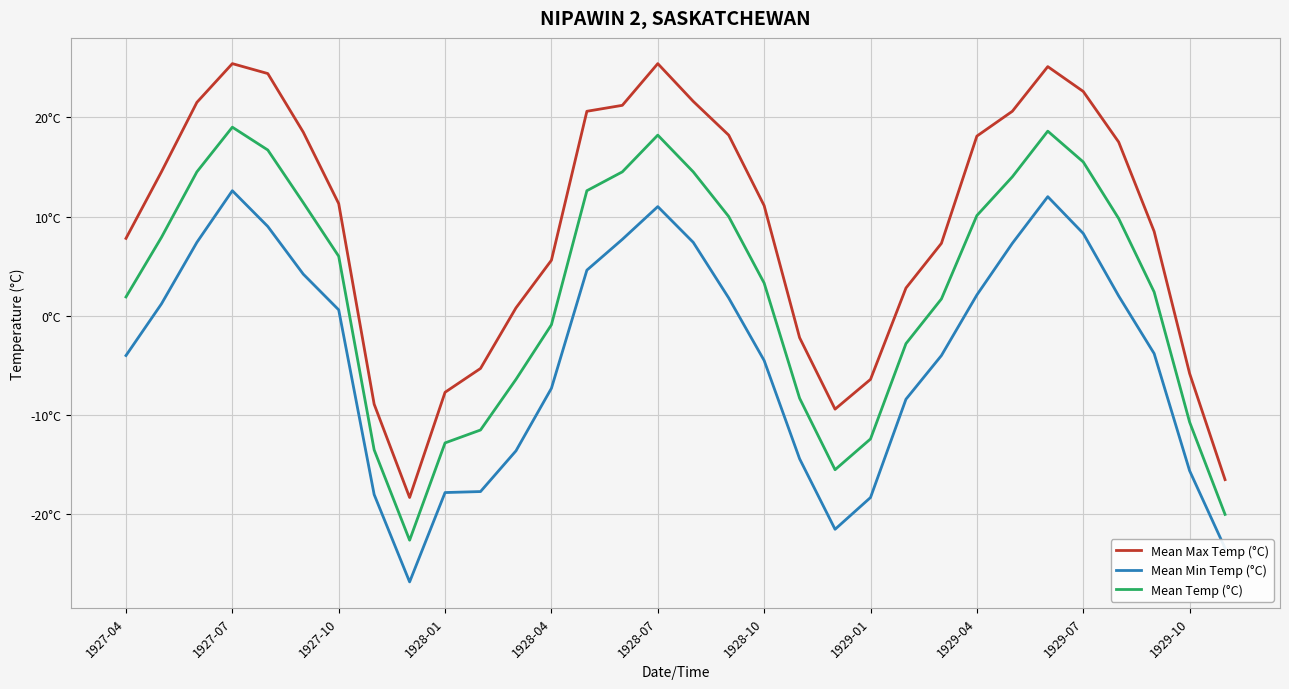

Does the chart display data point markers on the line(s)?

No